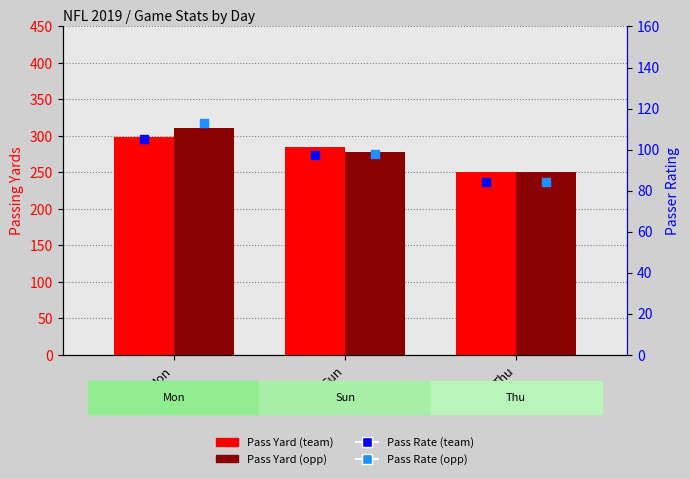

At how many categories does at least one series exceed 248?

3